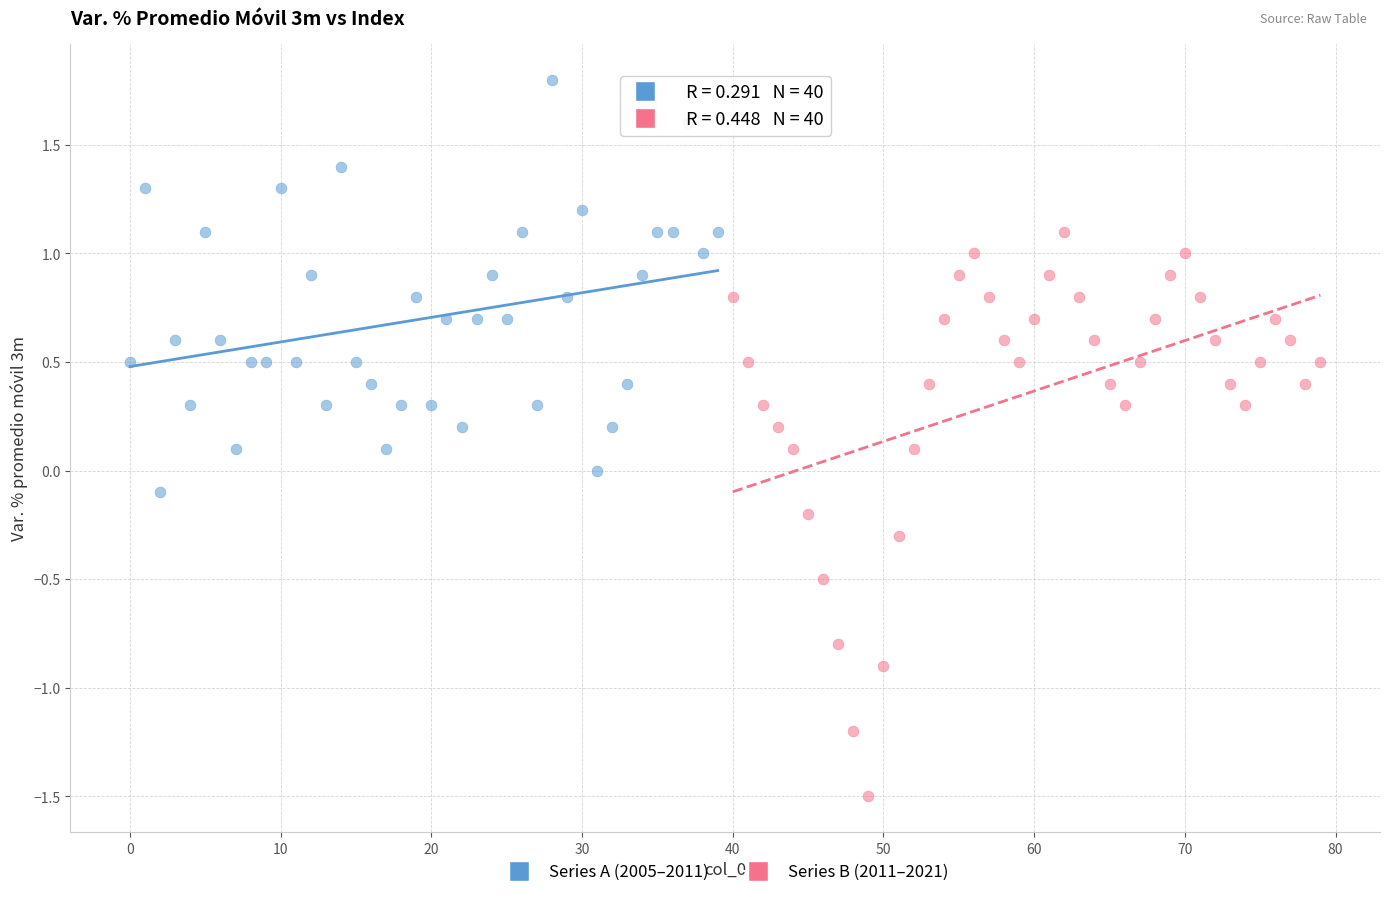

Which series reaches the minimum Y coordinate?

Series B (2011–2021)